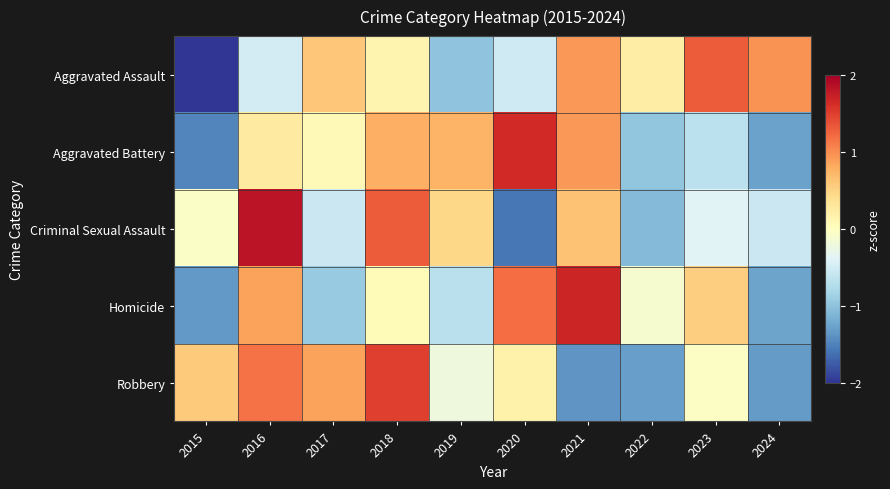

Rank the series at 2021 from lowest to highest value.

Robbery, Criminal Sexual Assault, Aggravated Battery, Aggravated Assault, Homicide